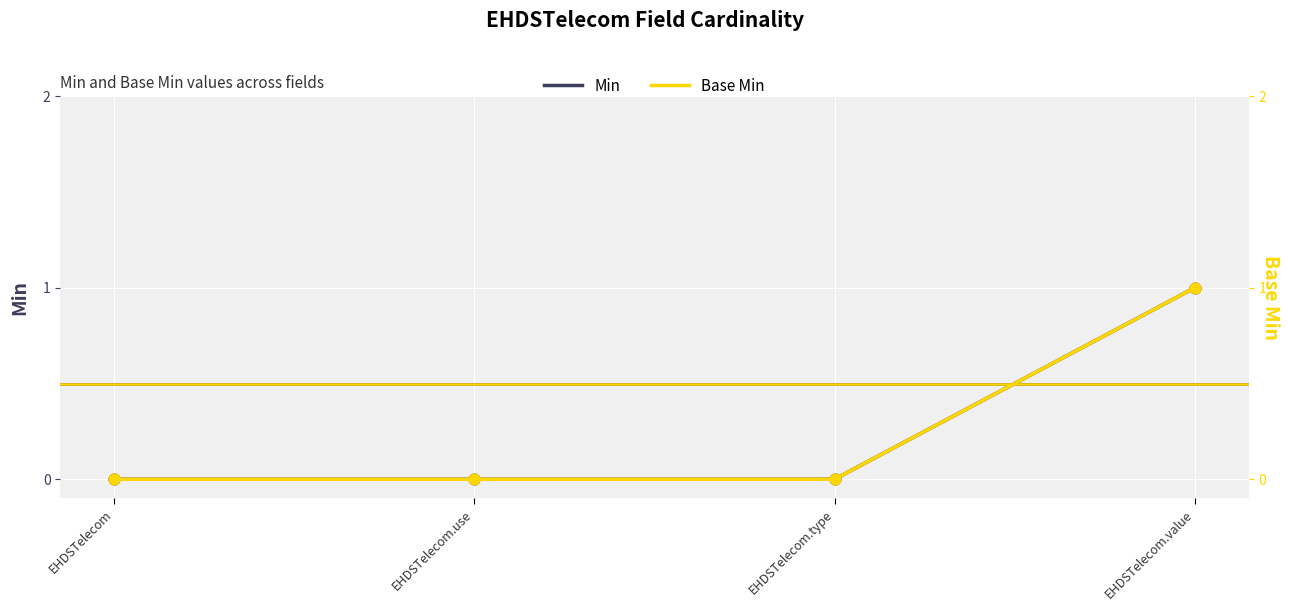

Which series has the largest total across all categories?

Min